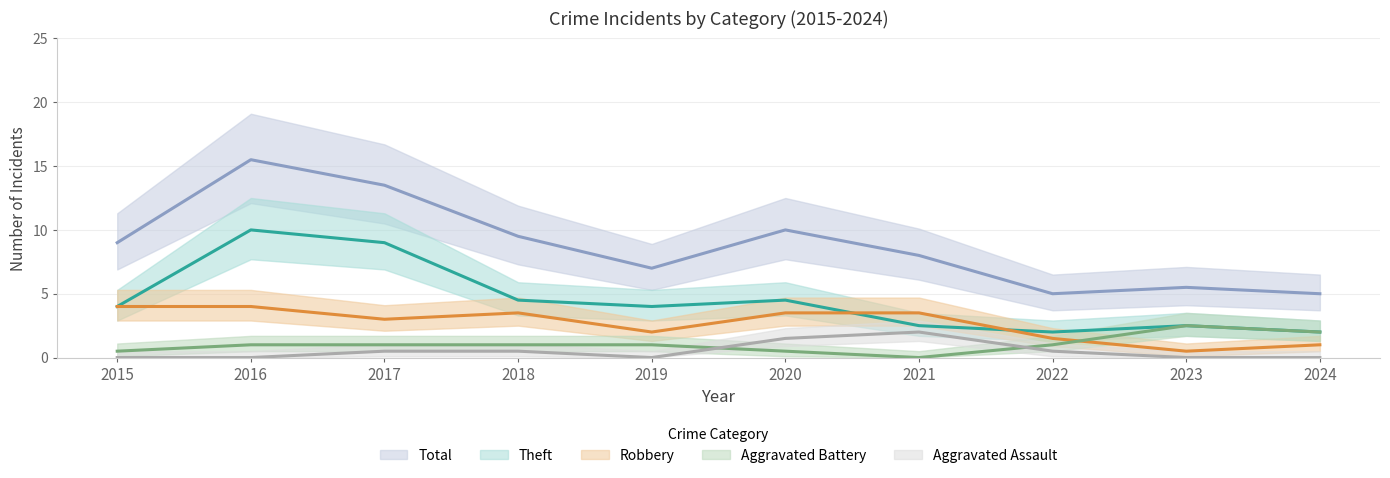

How many series are shown in this chart?

5